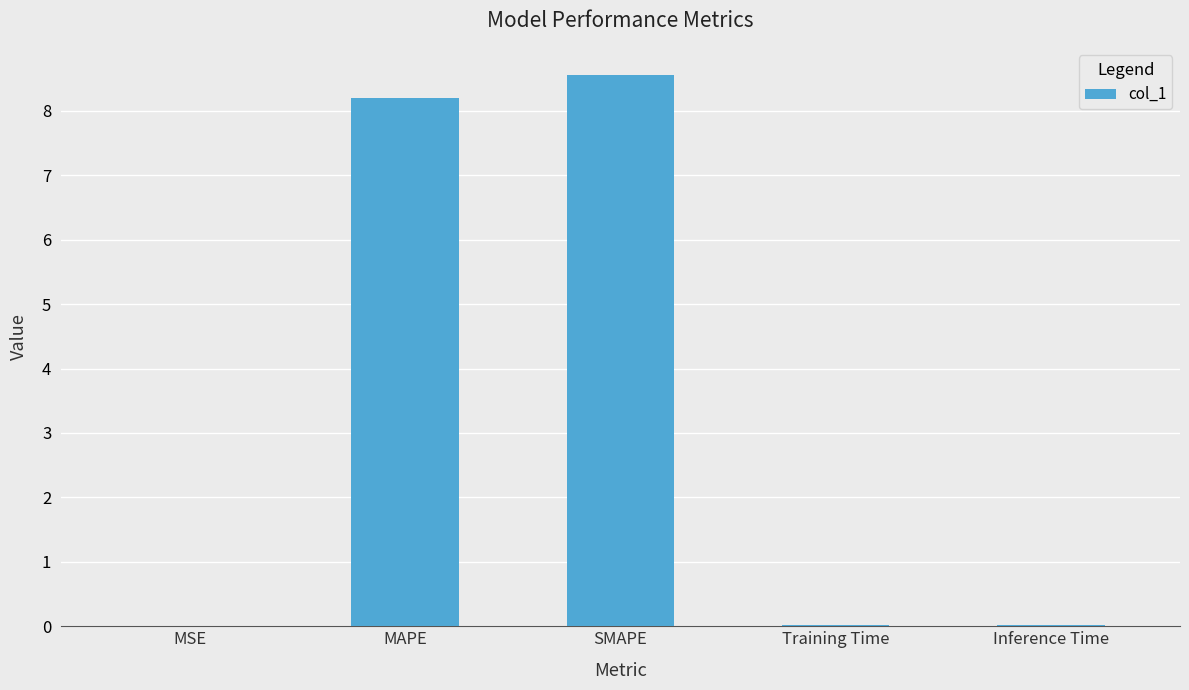

What is the sum of all values?

16.8